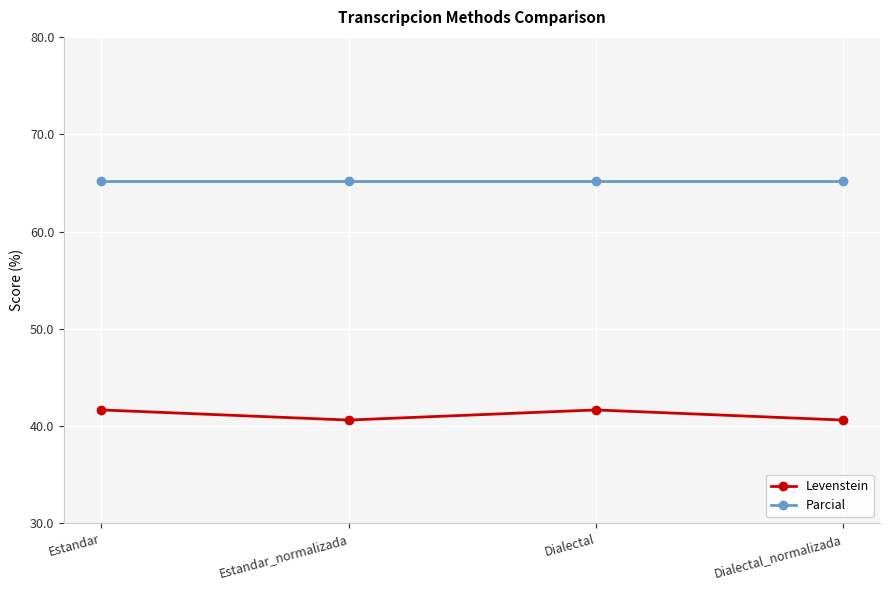

Where does the Levenstein series first go above 41?

Estandar